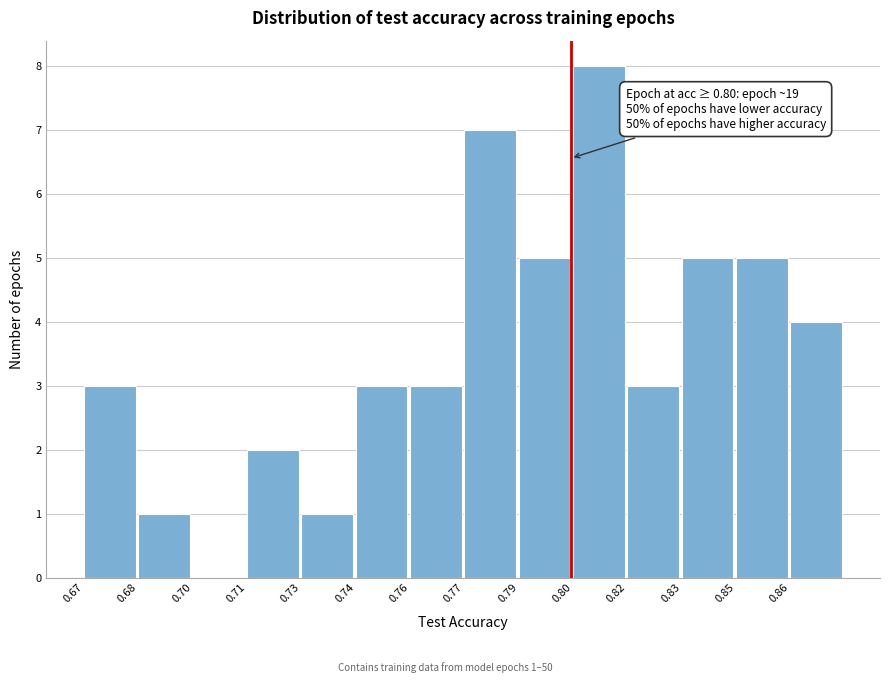

Reading left to right, what are all the values shown in this chart?

0.67=3	0.68=1	0.70=0	0.71=2	0.73=1	0.74=3	0.76=3	0.77=7	0.79=5	0.80=8	0.82=3	0.83=5	0.85=5	0.86=4